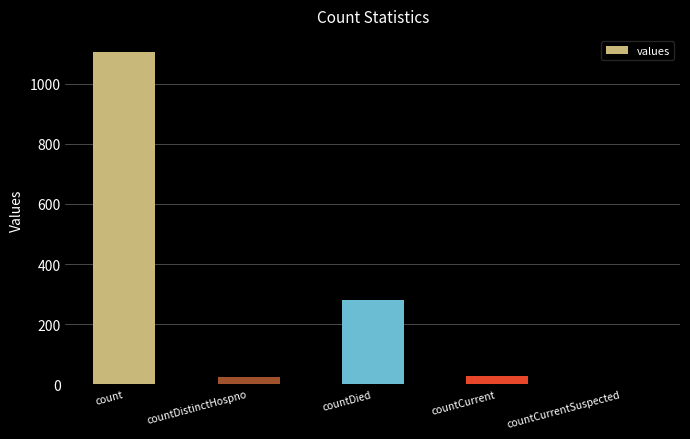

The value at countDistinctHospno is 23. True or false?

True